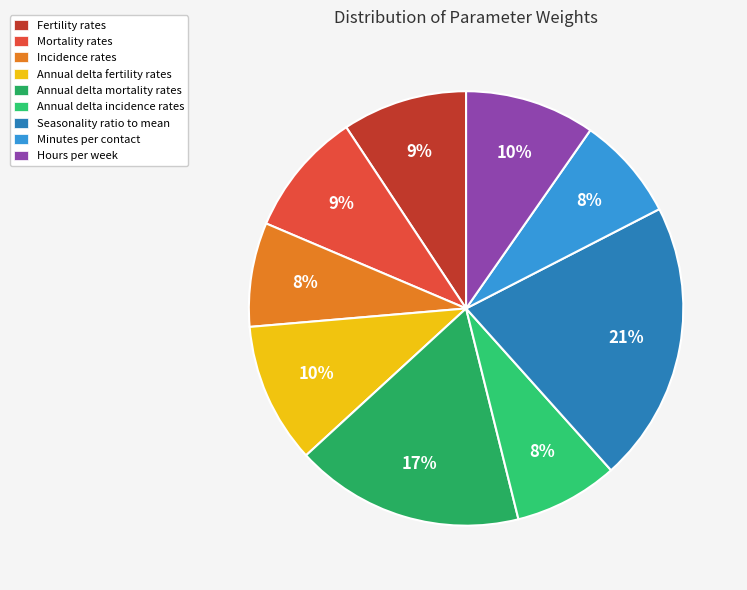

True or false: Seasonality ratio to mean accounts for 21% of the total.

True